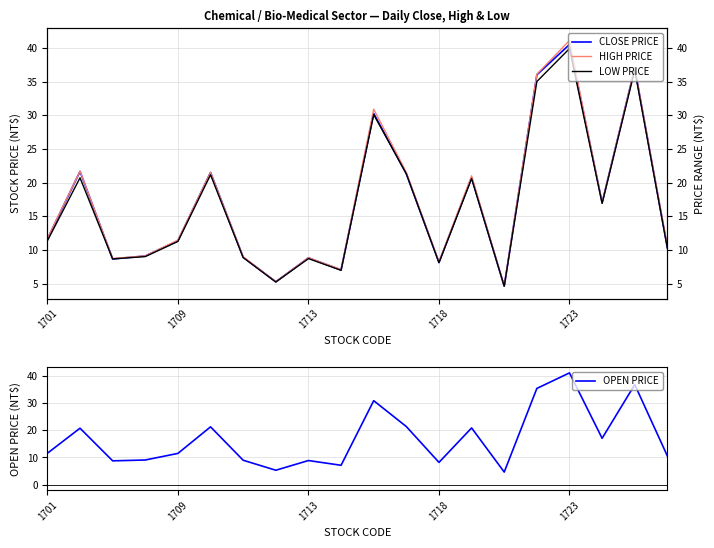

Is it true that OPEN PRICE equals 3.2 at 1701?

False